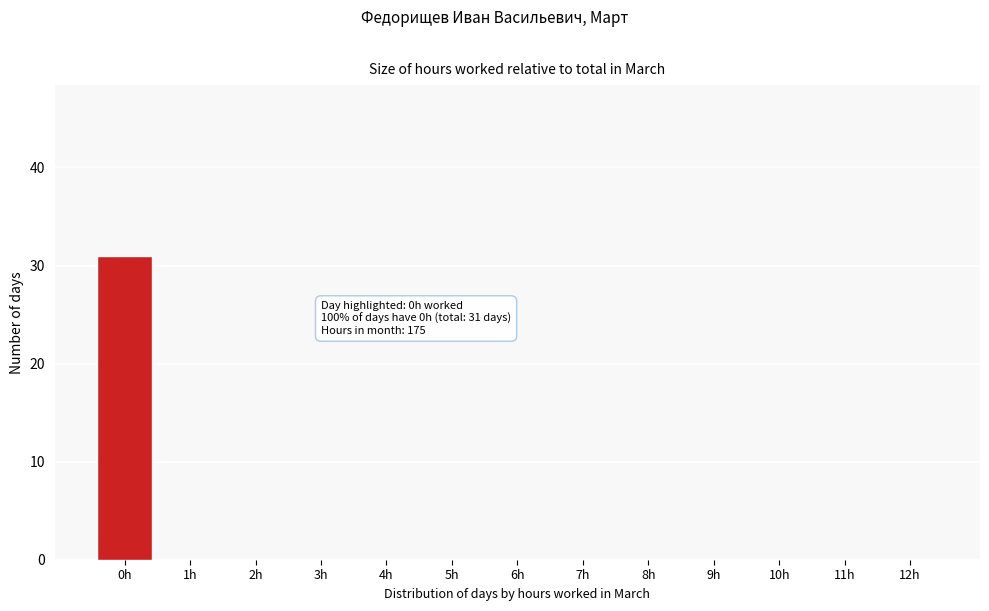

Which range on the x-axis has the tallest bar?

-0.5 to 0.5